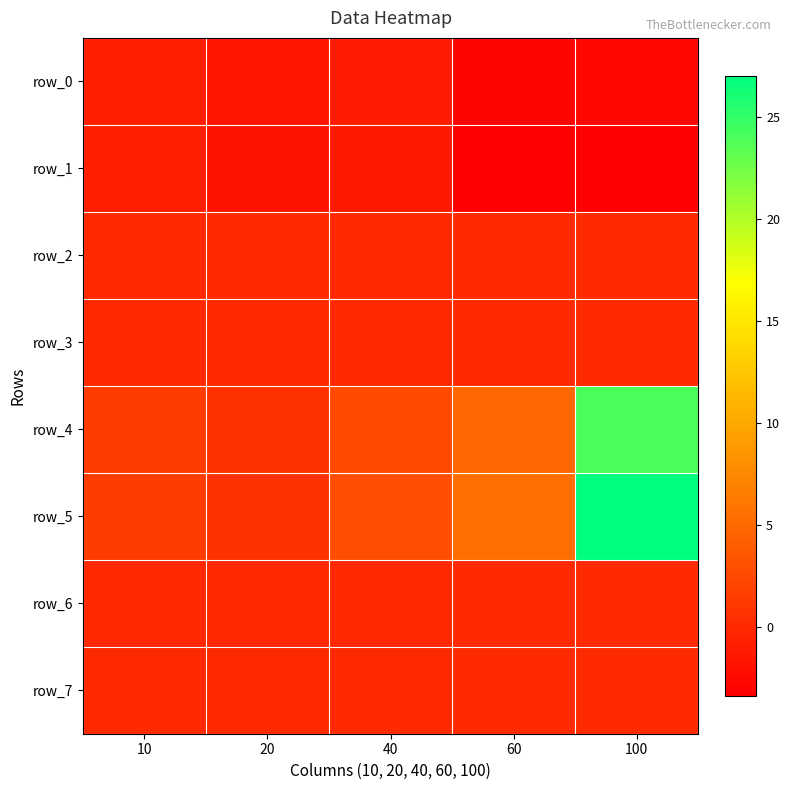

Which series has the largest total across all categories?

row_5